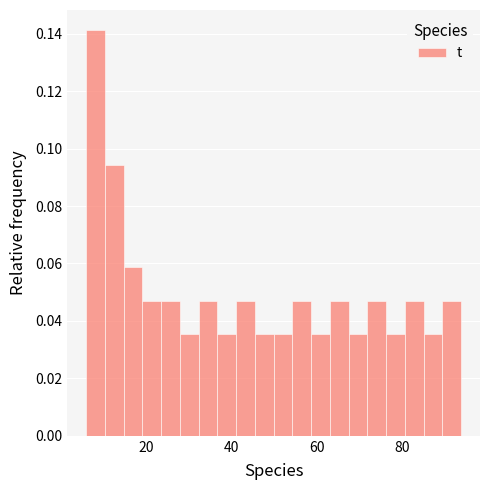

Around what value on the x-axis is the tallest bar? Give the approximate position of its centre, as read against the axis.

8